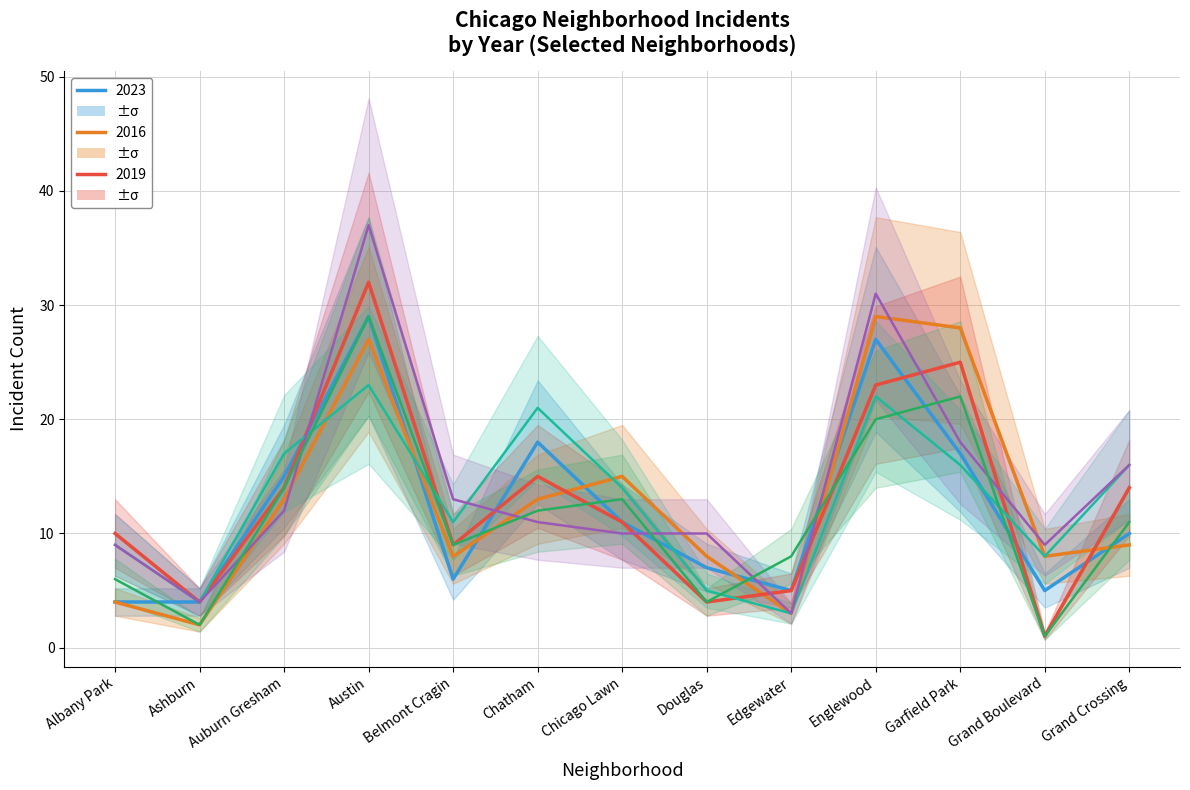

What is the smallest value displayed?

1